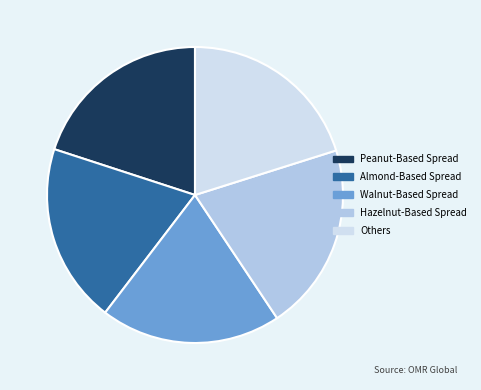

Approximately how many times larger is the value at Walnut-Based Spread compared to Hazelnut-Based Spread?

1.0